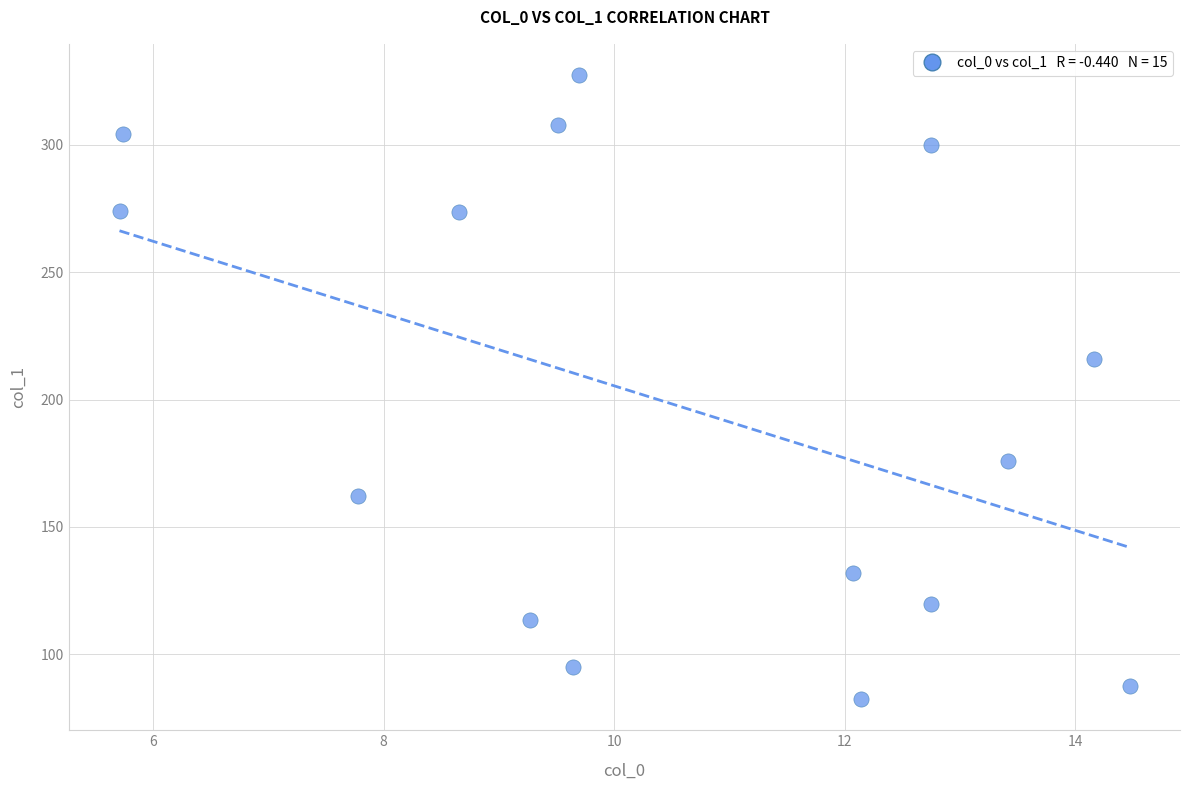

What is the range of Y values (max minus min)?

244.9